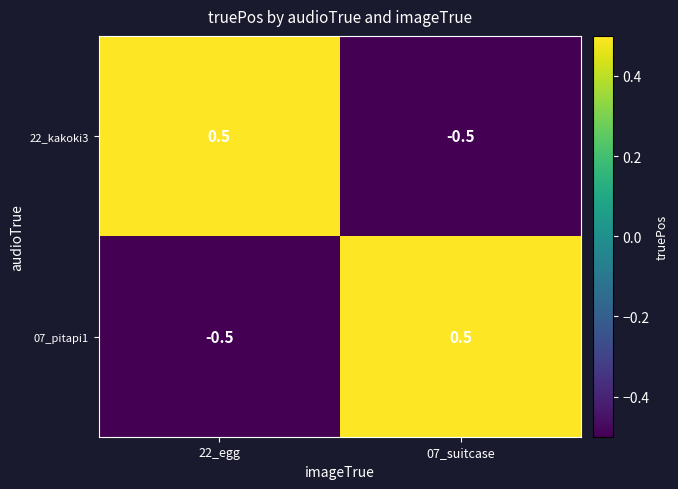

Is it true that 07_pitapi1 equals -0.5 at 22_egg?

True